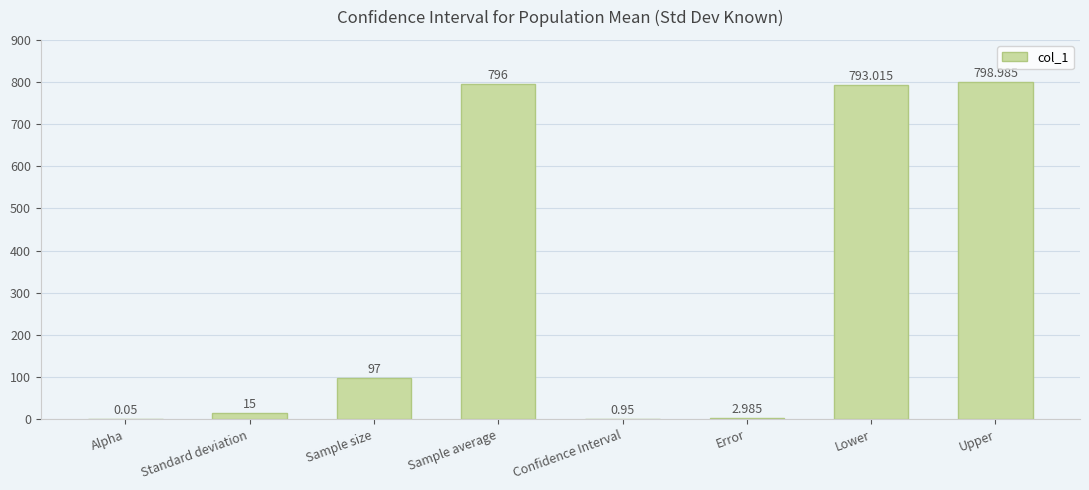

Between Upper and Confidence Interval, which is larger?

Upper